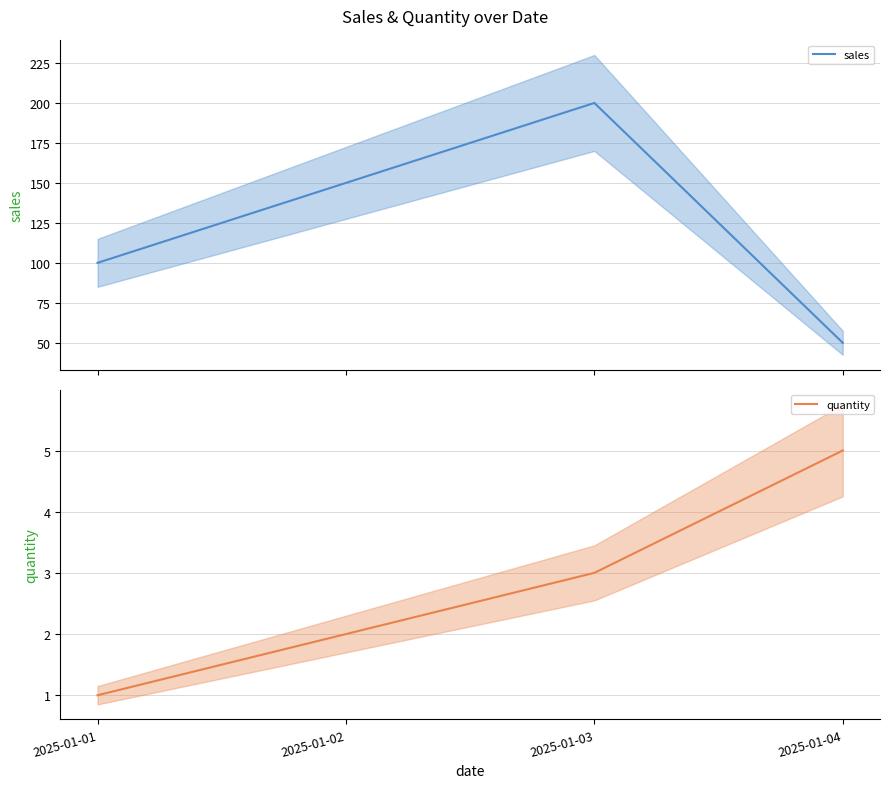

Rank the series at 2025-01-01 from highest to lowest value.

sales, quantity